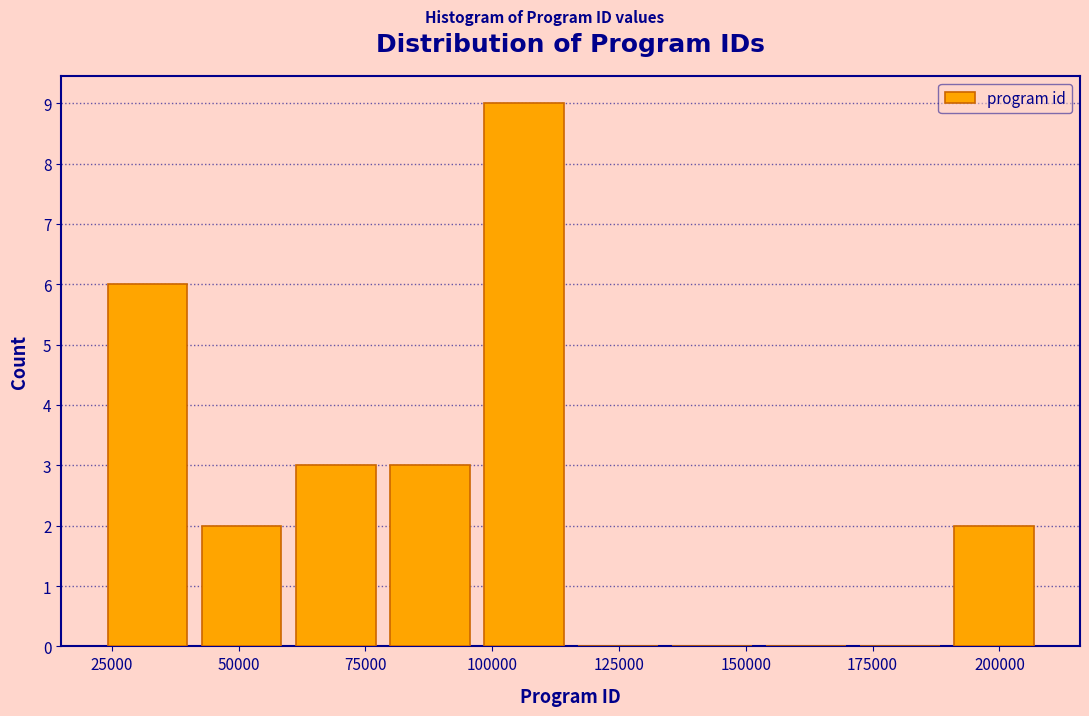

Around what value on the x-axis is the tallest bar? Give the approximate position of its centre, as read against the axis.

105000